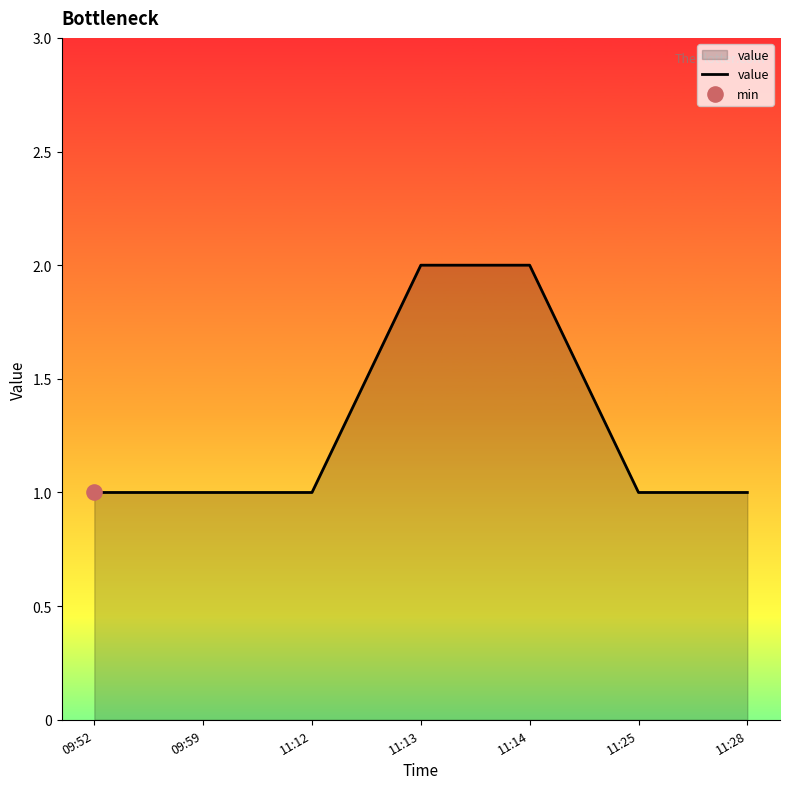

What is the change in value from 09:59 to 11:13?

+1